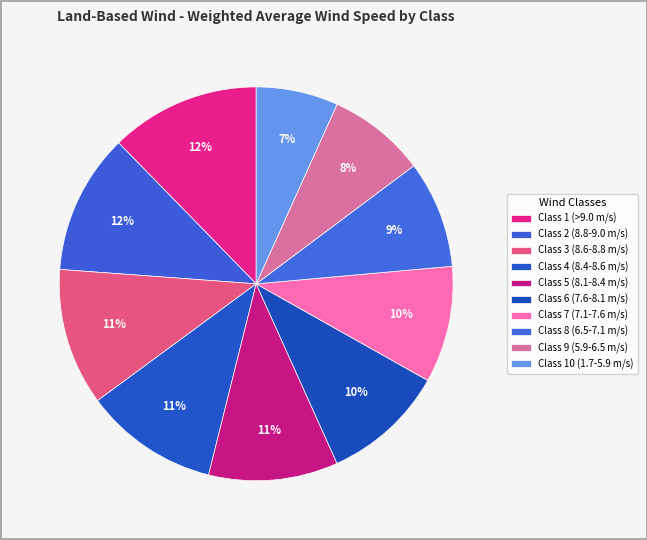

What percentage is the Class 8 (6.5-7.1 m/s) slice, to the nearest percent?

9%